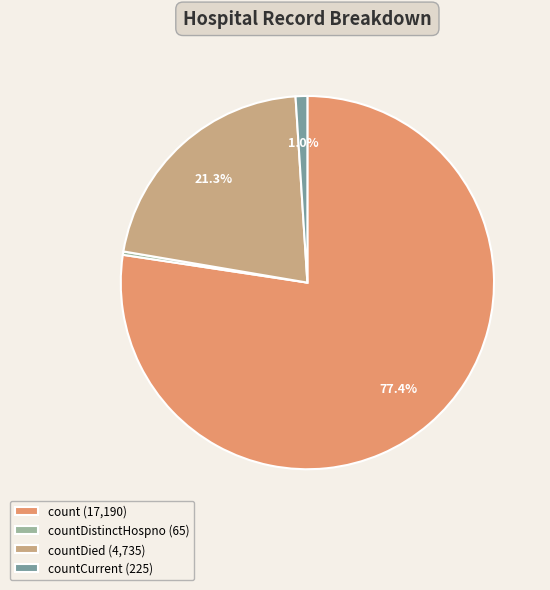

Rank the categories by value from highest to lowest.

count (17,190), countDied (4,735), countCurrent (225), countDistinctHospno (65)